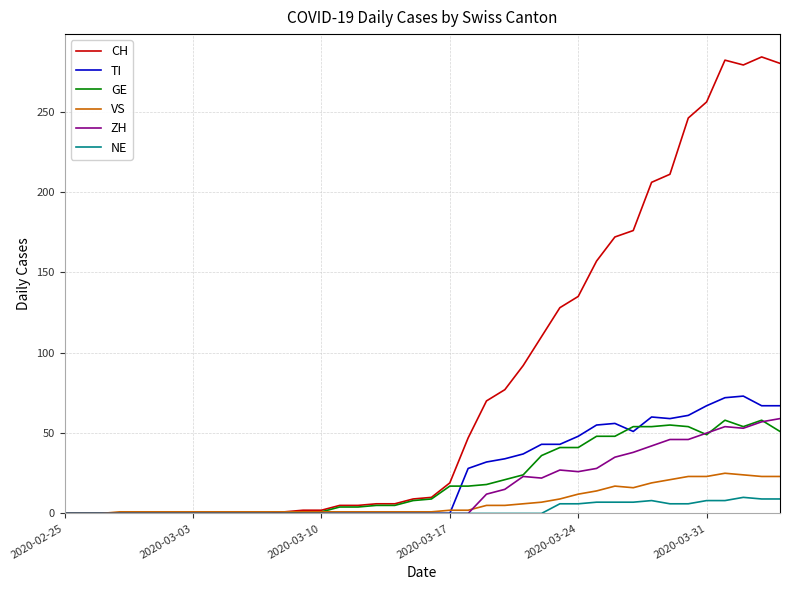

Which series has the largest range (max minus min)?

CH